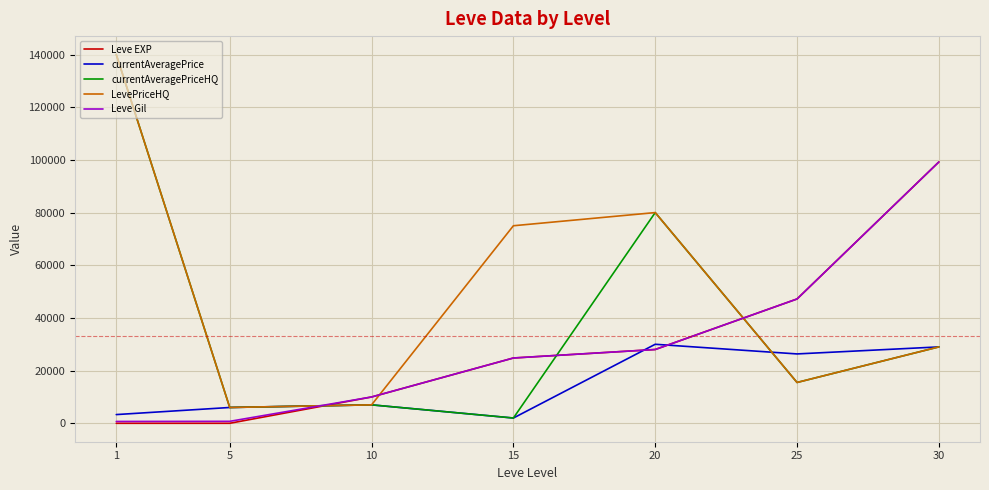

How many intersections are there between LevePriceHQ and Leve EXP?

3